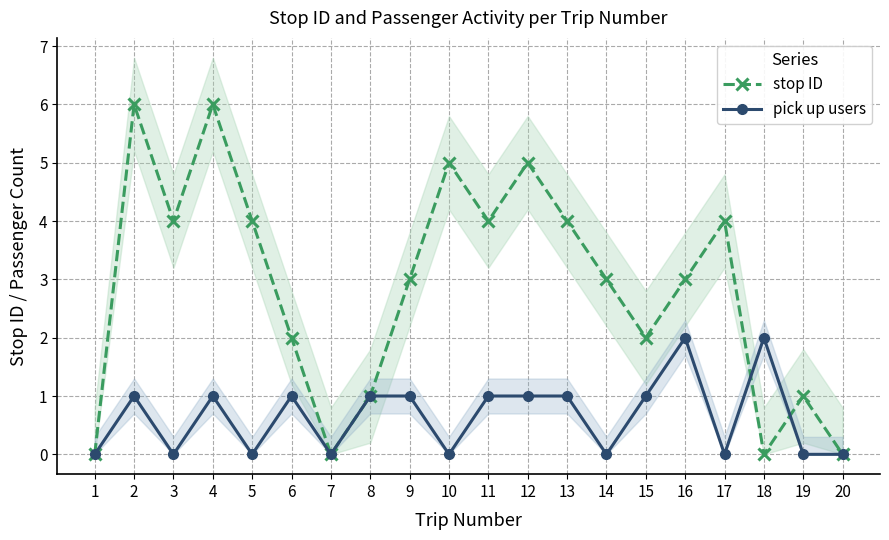

Between 6 and 16, which is larger?

16